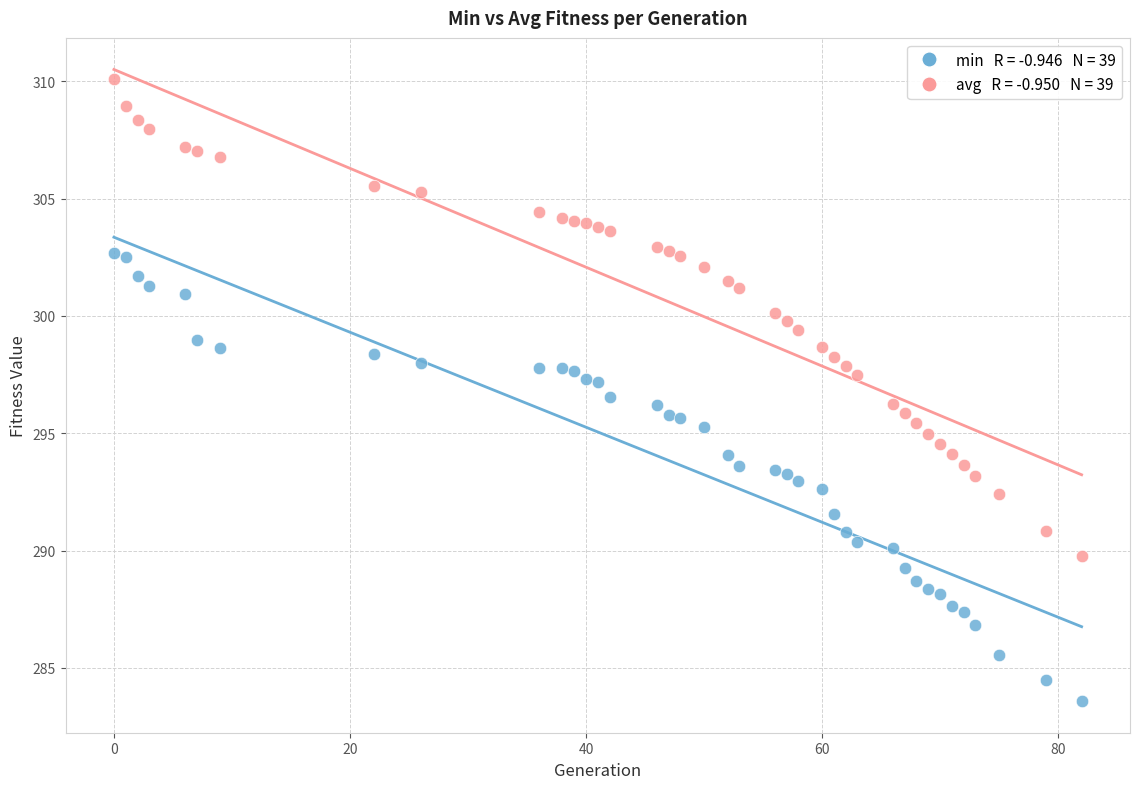

Across all data points, what is the range of Y values (max minus min)?

26.5